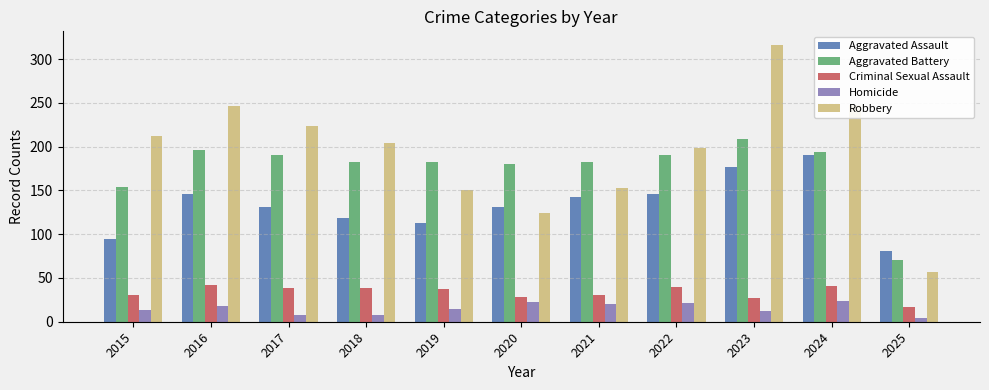

At which label is Aggravated Battery closest to 140?

2015